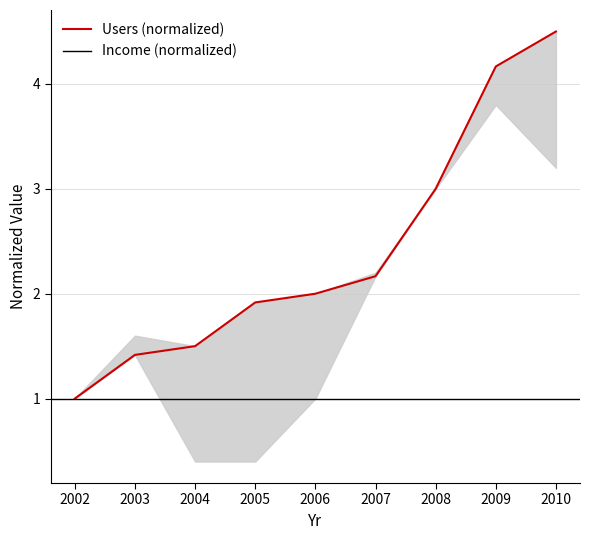

The value at 2008 is 1.6. True or false?

False